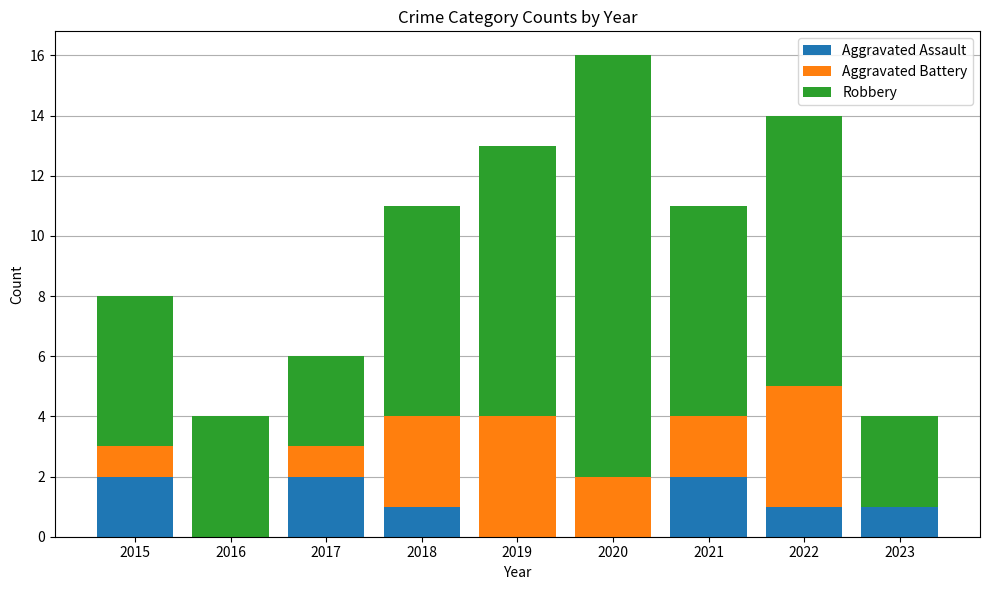

Is it true that Aggravated Assault equals 3 at 2021?

False